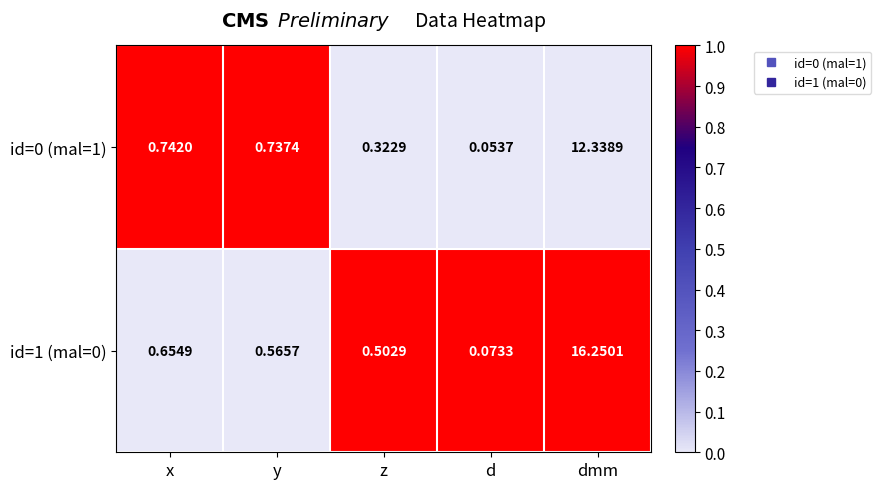

At which category does the chart reach its minimum across all series?

d